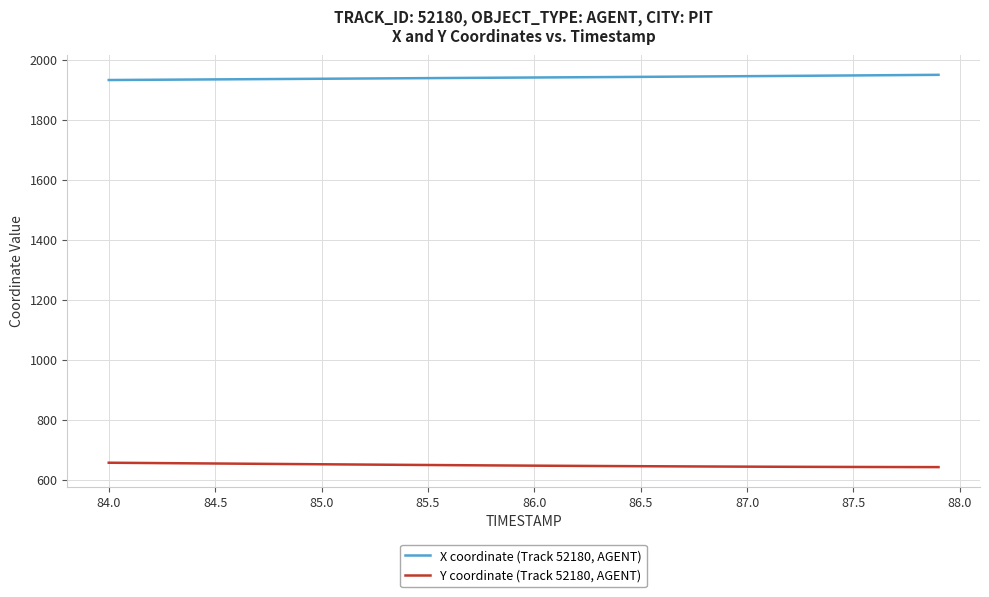

True or false: X coordinate (Track 52180, AGENT) and Y coordinate (Track 52180, AGENT) cross at least once.

False